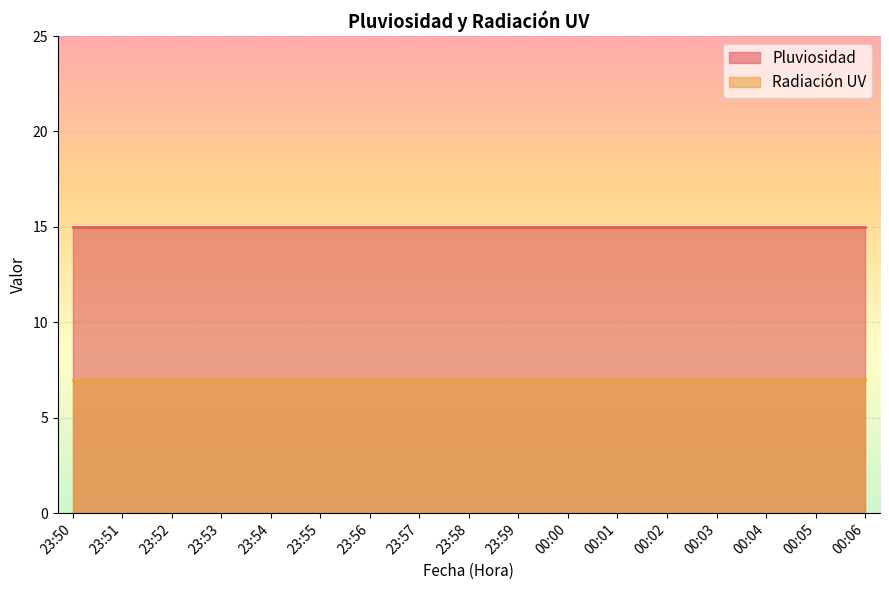

Rank the categories by Pluviosidad value from highest to lowest.

23:50, 23:51, 23:52, 23:53, 23:54, 23:55, 23:56, 23:57, 23:58, 23:59, 00:00, 00:01, 00:02, 00:03, 00:04, 00:05, 00:06